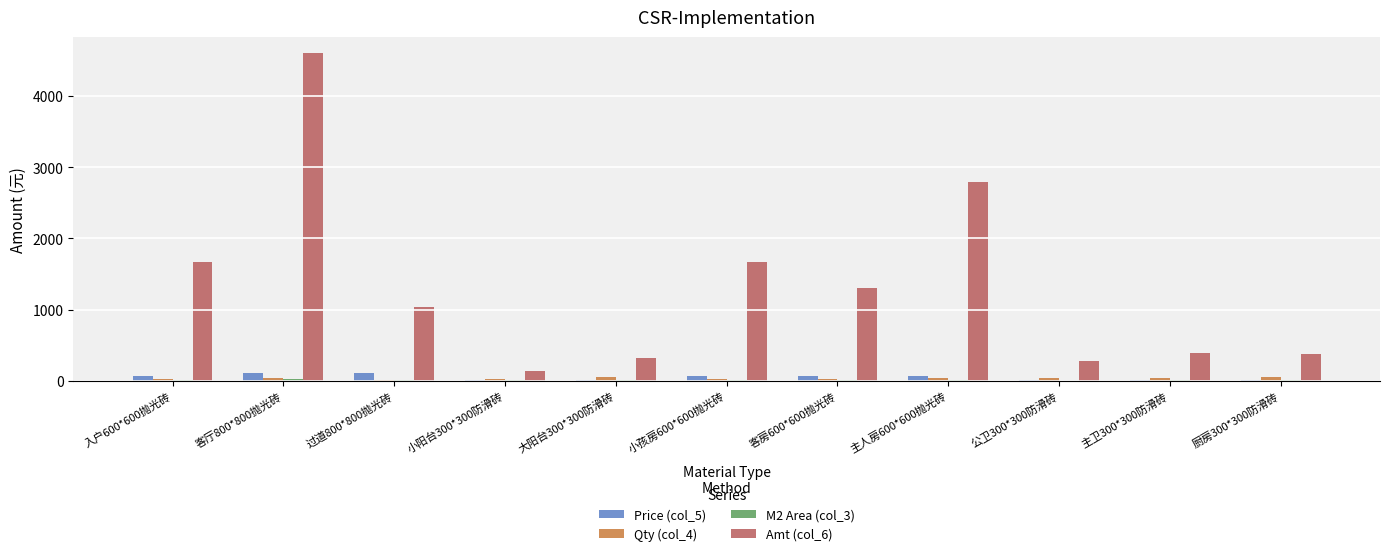

What is the highest value of the Price (col_5) series?

115.0